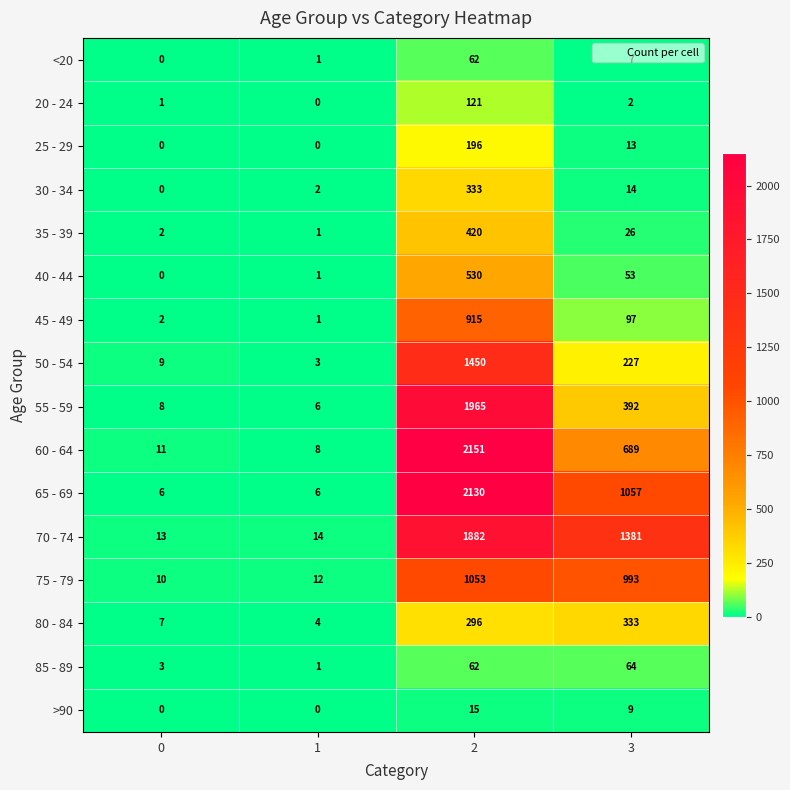

Where is 60 - 64 nearest to the value 1079?

3